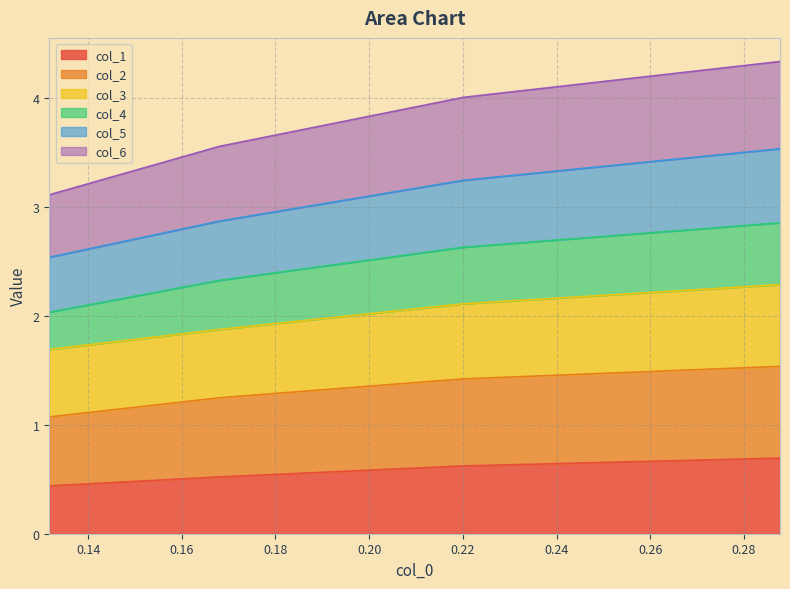

What is the sum of the col_1 values at 0.131715771 and 0.287694974?

1.1